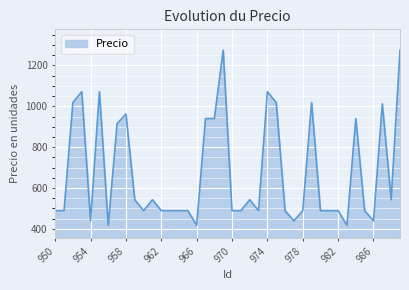

What is the smallest value displayed?

417.1